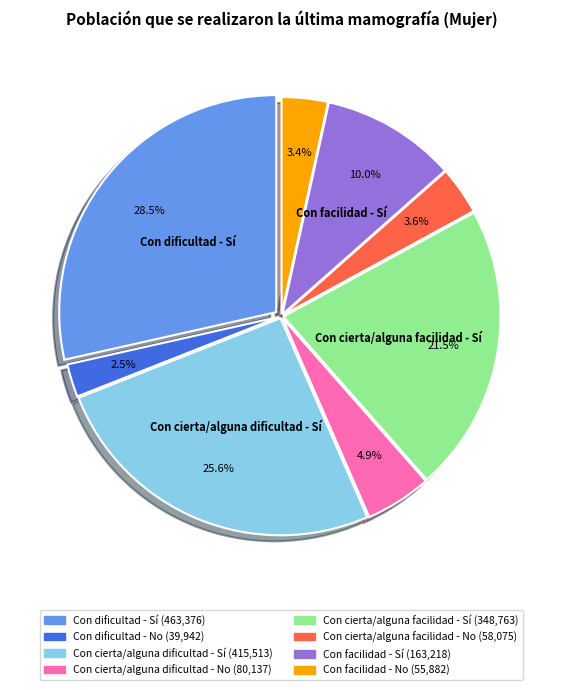

To the nearest percent, what portion does Con cierta/alguna dificultad - No represent?

5%